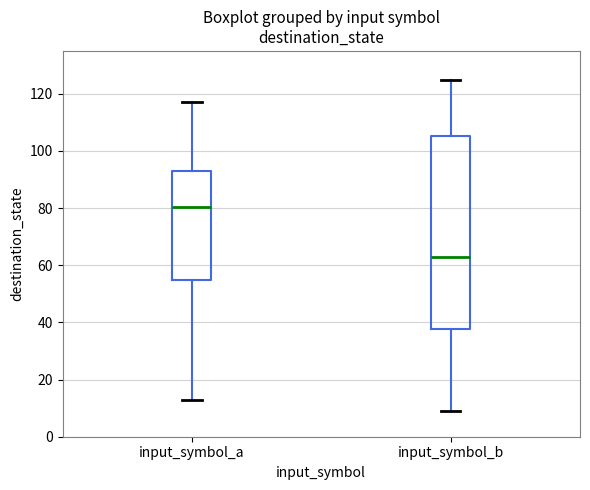

Reading left to right, read every box against the y-axis: the position of its median line, the range the box covers, and the ends of its whiskers. The values are not printed on the chart, so give them approximately, as read against the axis.

input_symbol_a: median 80, box 54 to 94, whiskers 14 to 118
input_symbol_b: median 64, box 38 to 106, whiskers 10 to 126